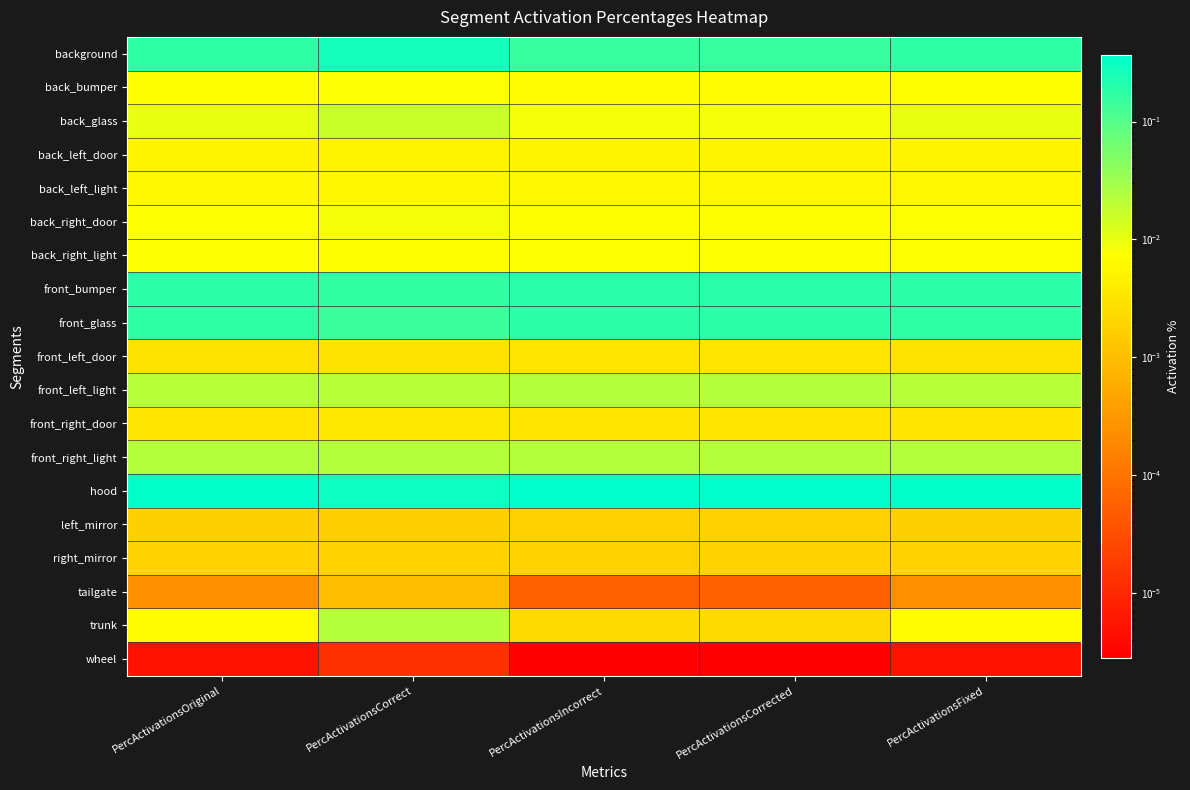

Rank the series at PercActivationsFixed from highest to lowest value.

hood, front_bumper, background, front_glass, front_right_light, front_left_light, back_glass, back_right_light, back_right_door, back_bumper, trunk, back_left_light, back_left_door, front_right_door, front_left_door, right_mirror, left_mirror, tailgate, wheel